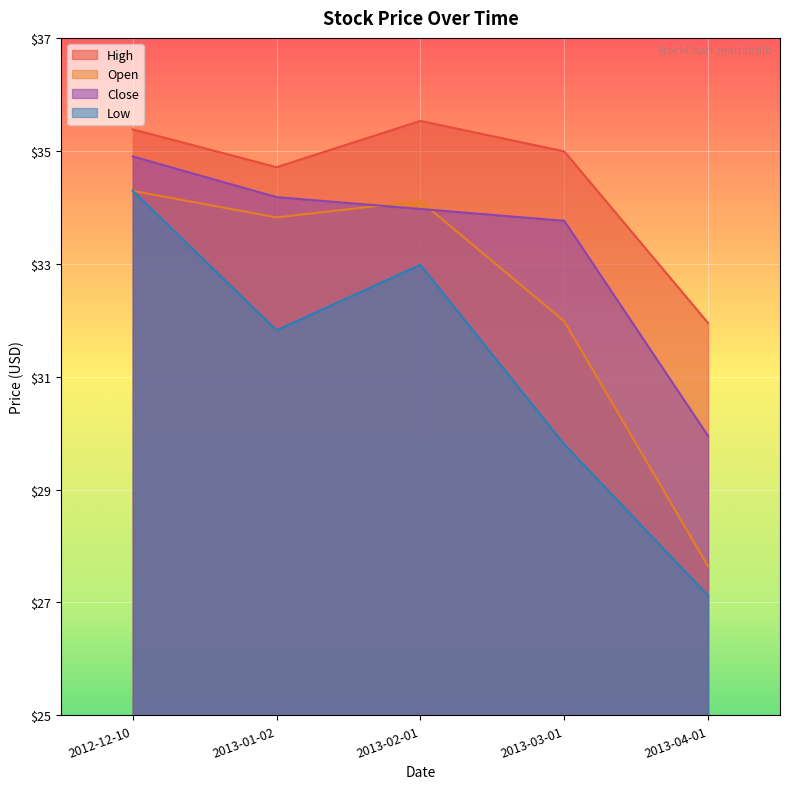

At 2013-02-01, list the series in order from smallest to largest.

Low, Close, Open, High